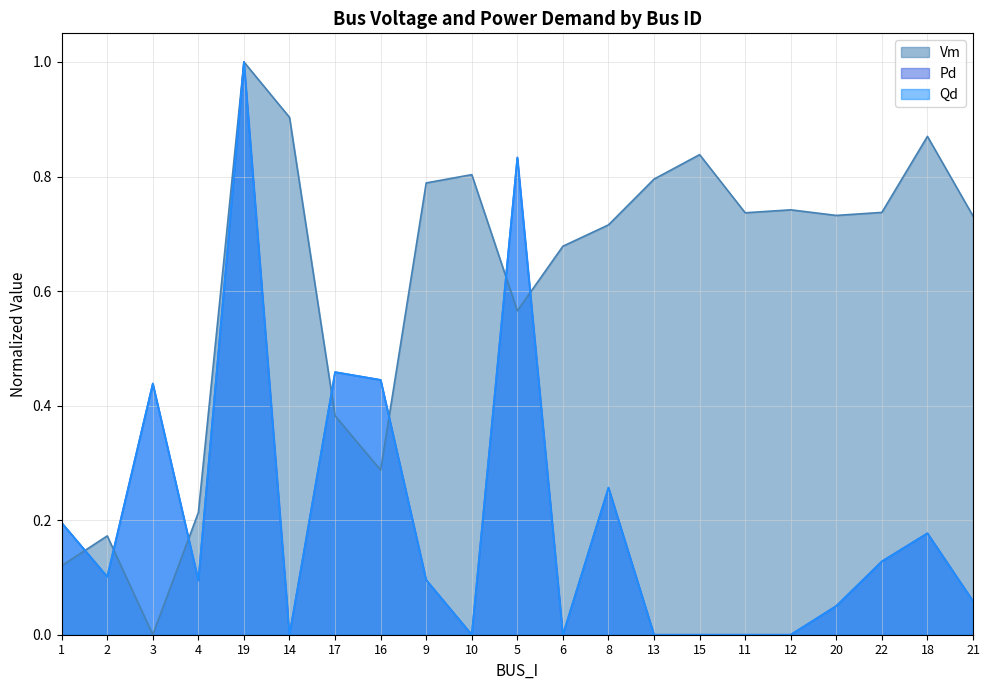

The value of Pd at 18 is 0.1. True or false?

False